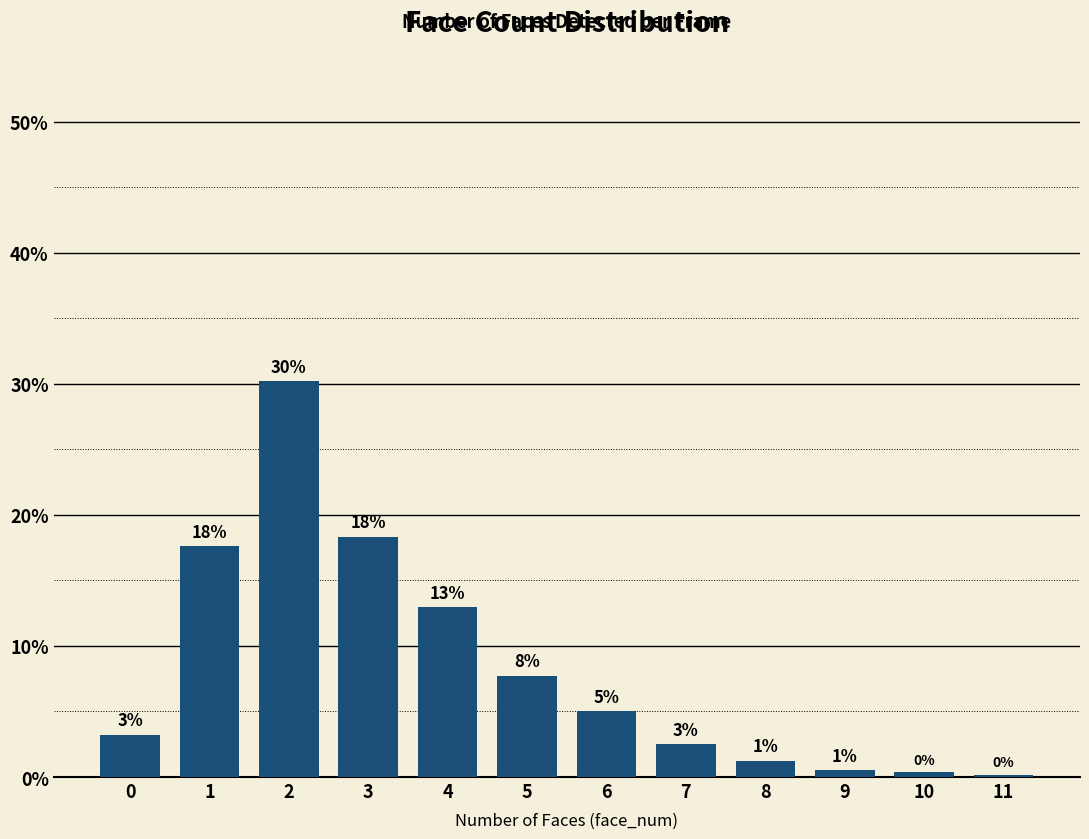

True or false: the data shows 17.6 at 1.

True